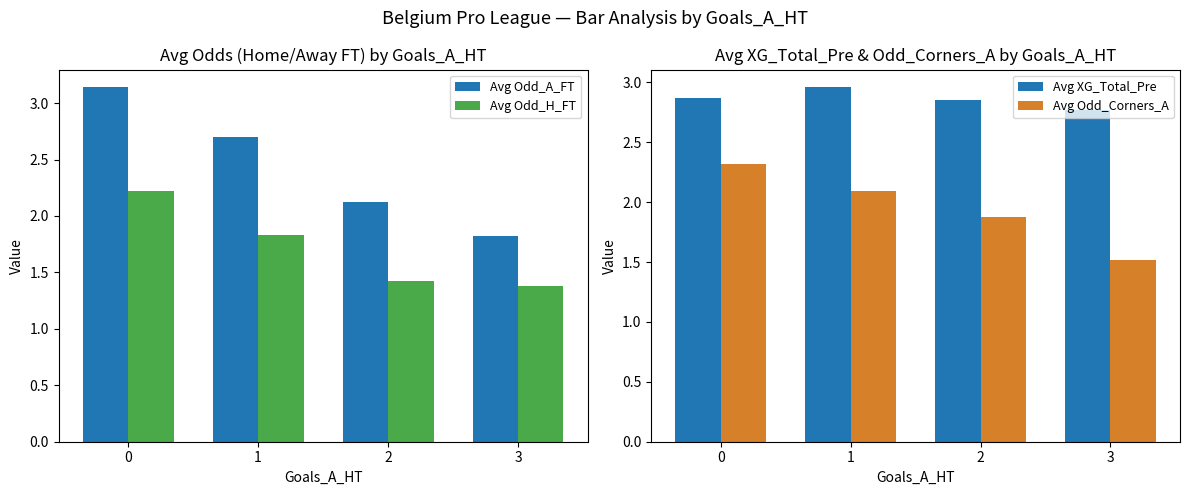

The value of Avg XG_Total_Pre at 2 is 3.8. True or false?

False